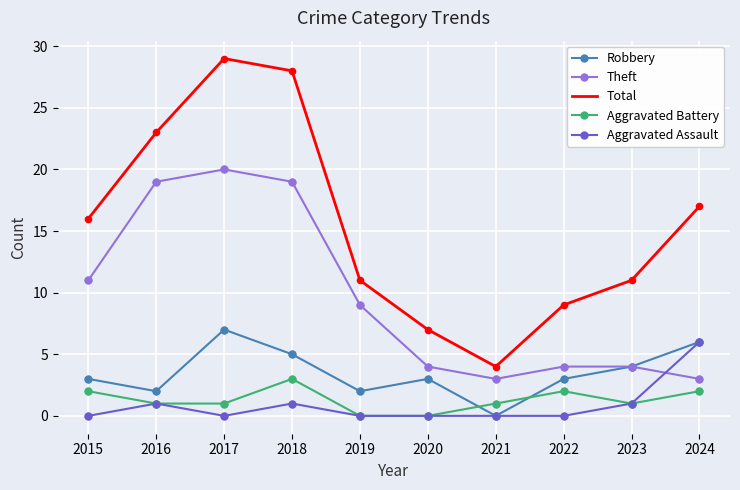

Is the value of Robbery at 2018 greater than the value of Aggravated Assault at 2018?

Yes